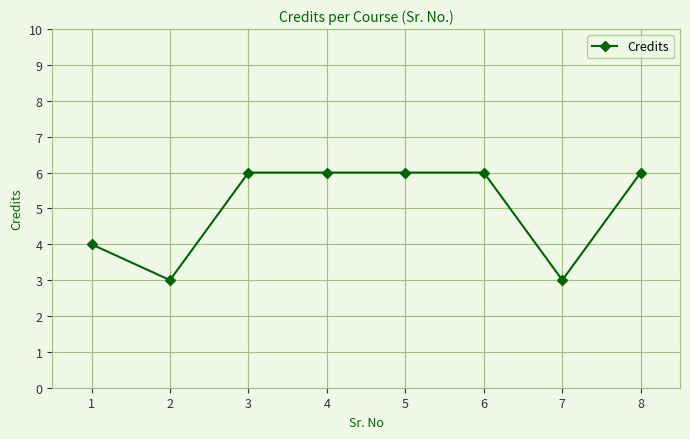

What is the change in value from 7 to 8?

+3